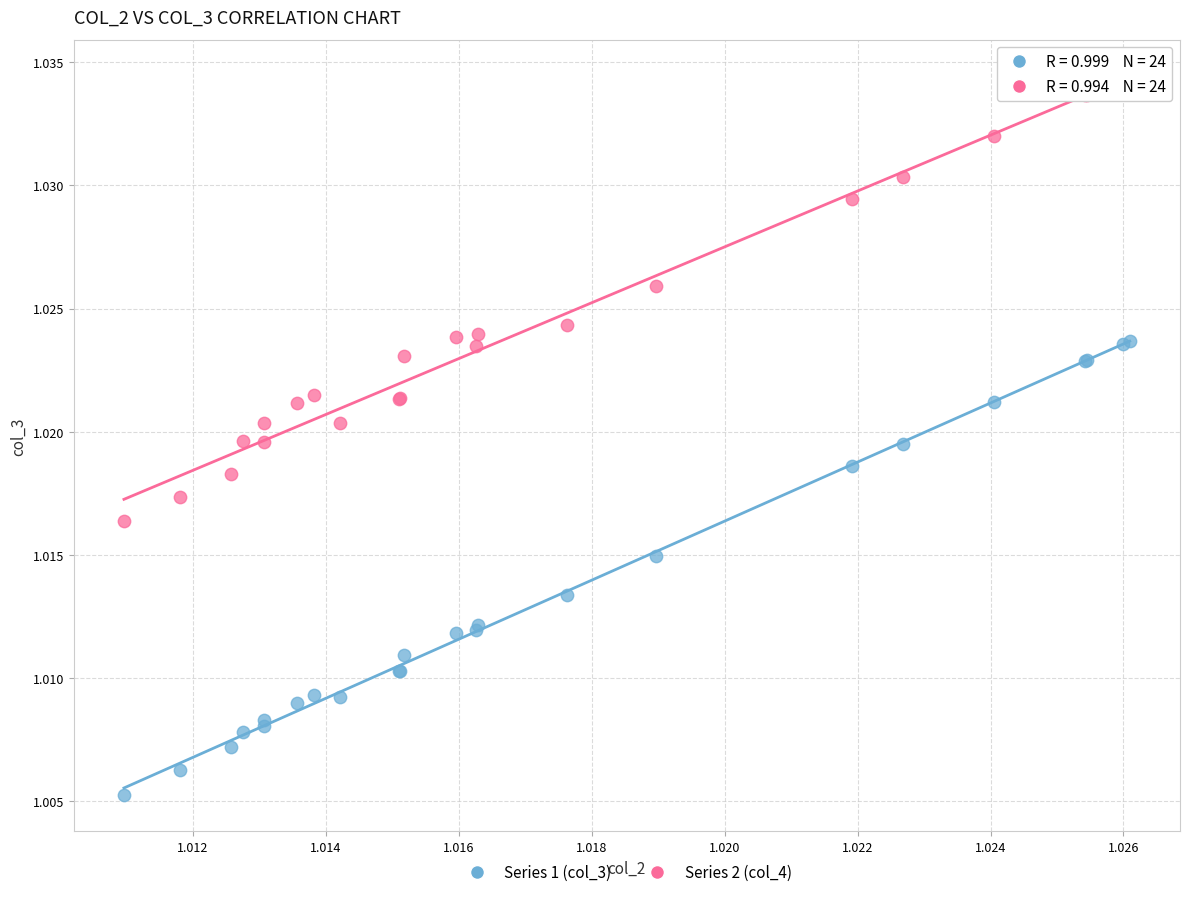

Which series has the largest Y range (max minus min)?

Series 1 (col_3)